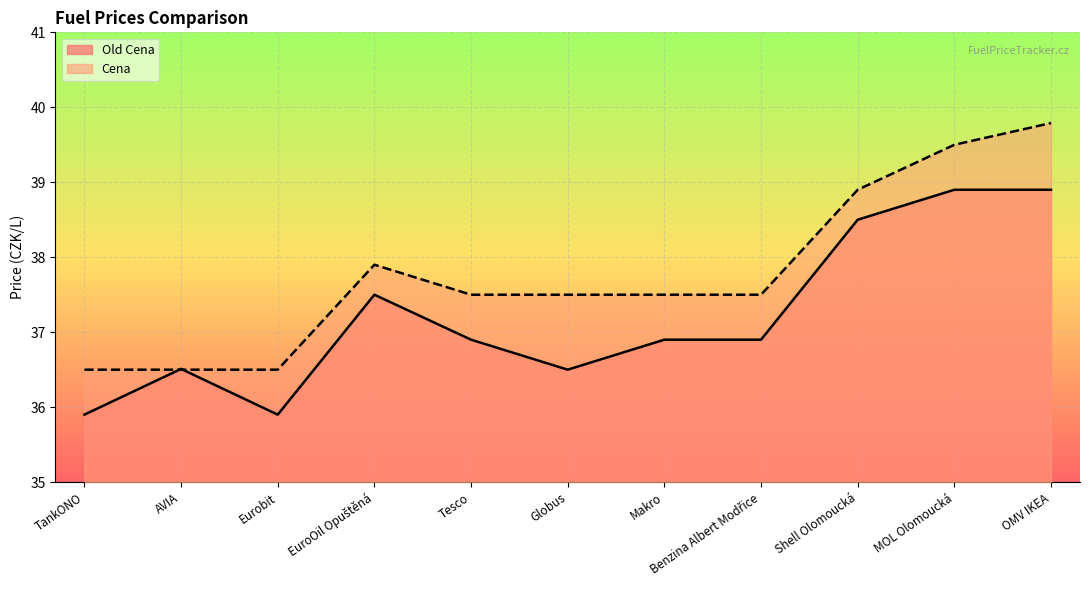

The value of Cena at Eurobit is 36.5. True or false?

True